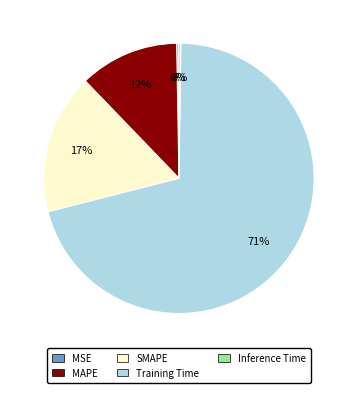

To the nearest percent, what is the difference between the MAPE and SMAPE slice percentages?

5%